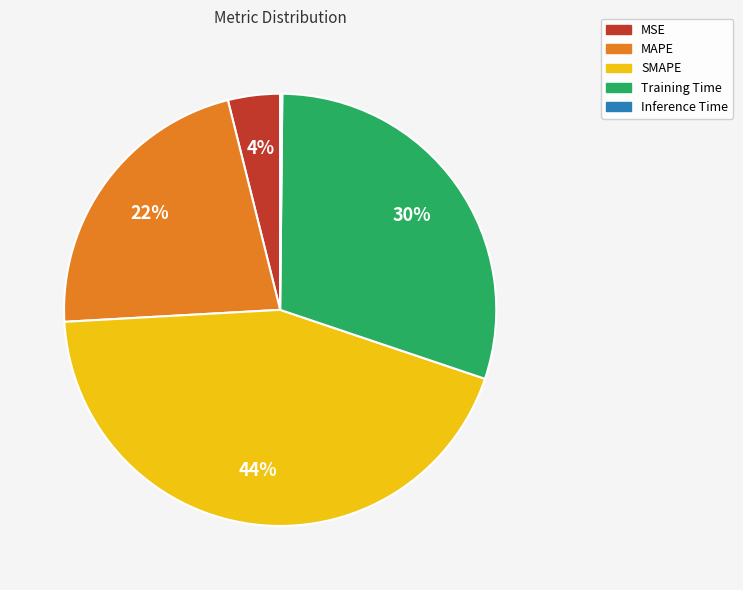

Does SMAPE represent more than half of the total?

No